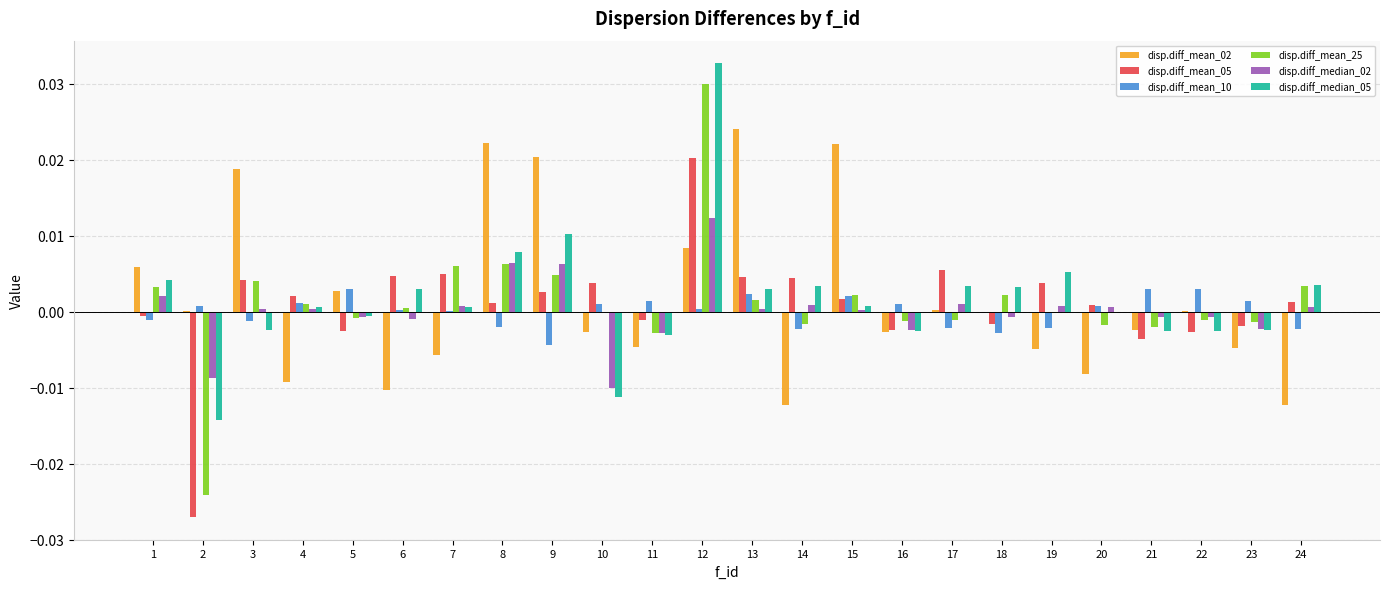

Which label corresponds to the largest value in the chart?

12